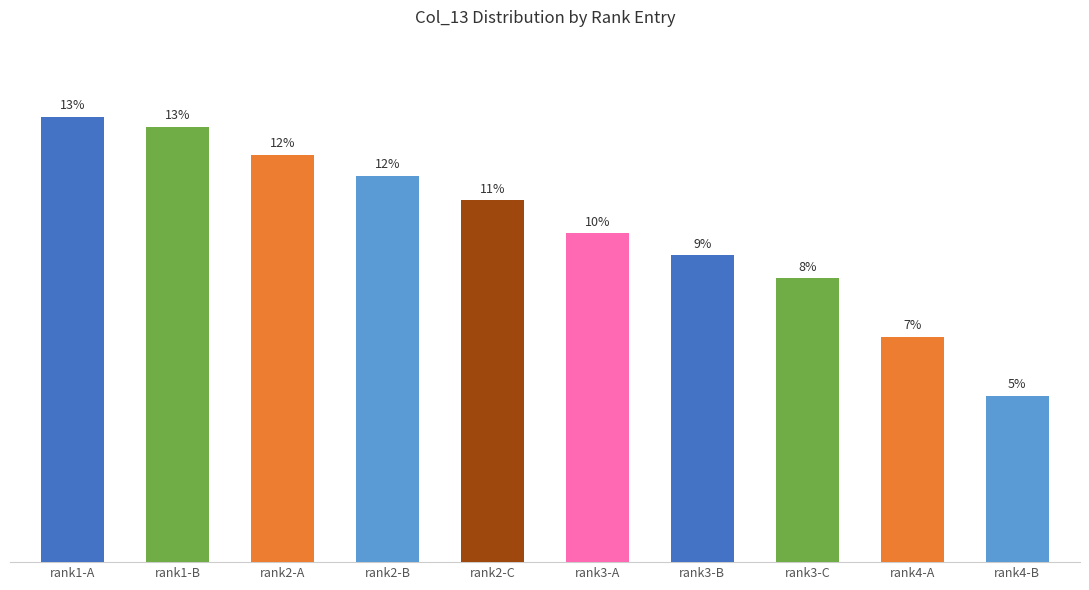

Are the bars horizontal?

No